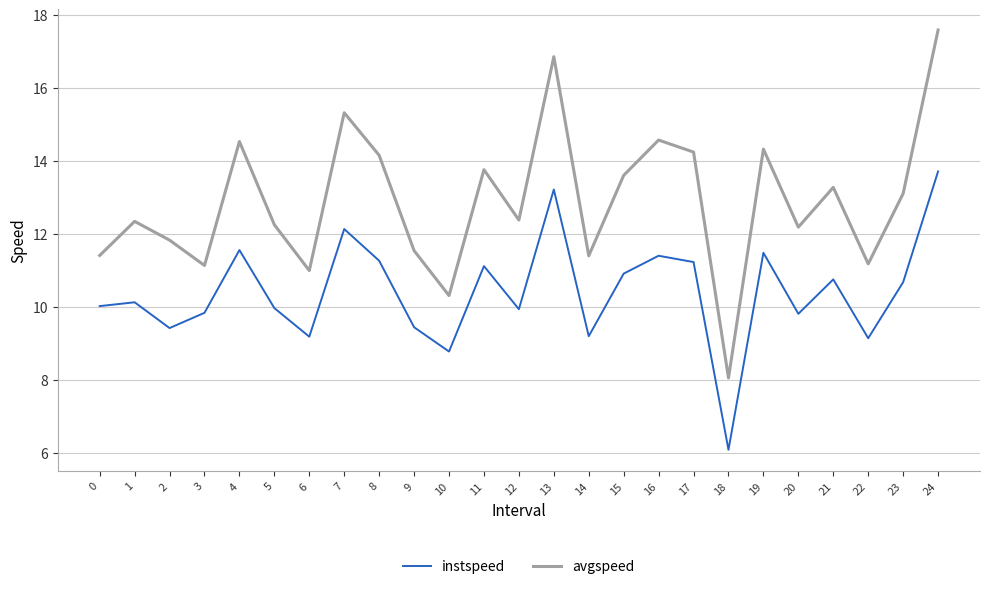

At which label does avgspeed first exceed 12?

1